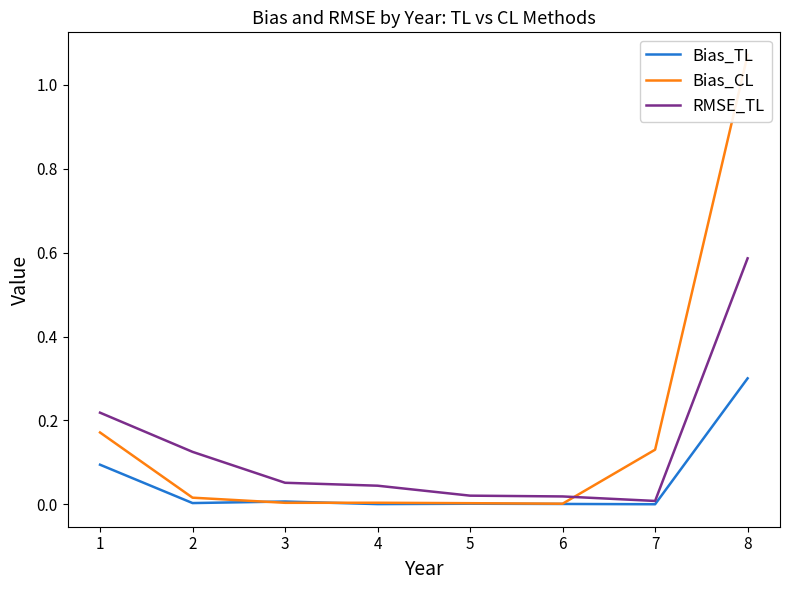

List the labels in order of Bias_CL value, smallest first.

6, 5, 3, 4, 2, 7, 1, 8